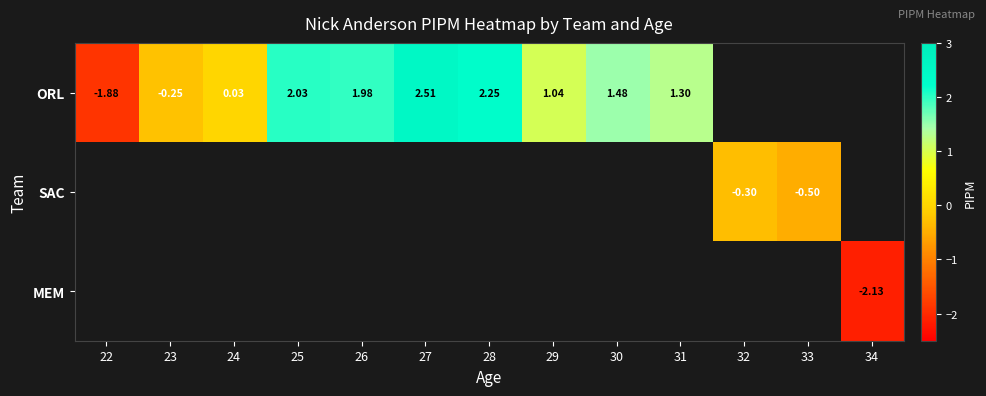

What value does the SAC series have at 32?

-0.3